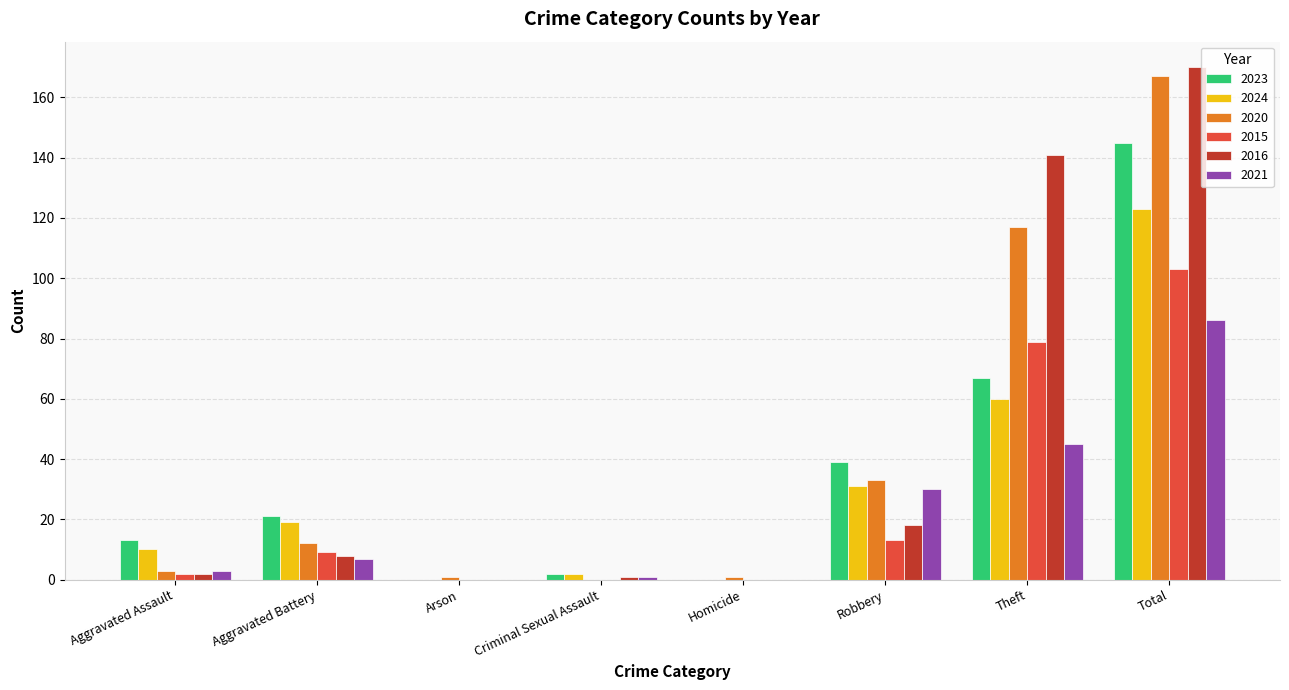

Count the number of data series in this chart.

6